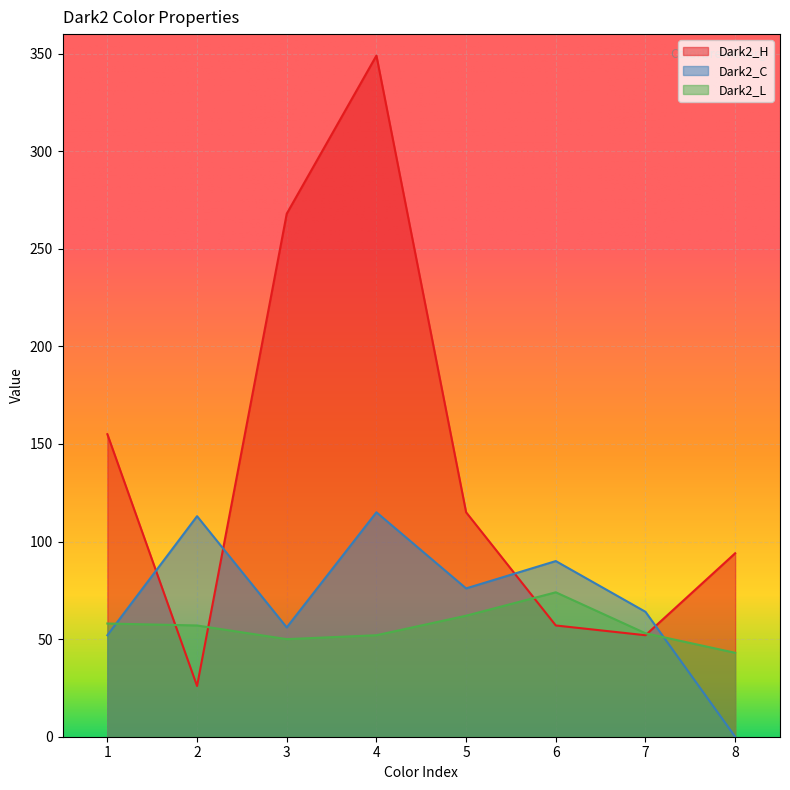

Reading right to left, what are all the values shown in this chart?

Dark2_H: 8=94	7=52	6=57	5=115	4=349	3=268	2=26	1=155
Dark2_C: 8=0	7=64	6=90	5=76	4=115	3=56	2=113	1=52
Dark2_L: 8=43	7=53	6=74	5=62	4=52	3=50	2=57	1=58